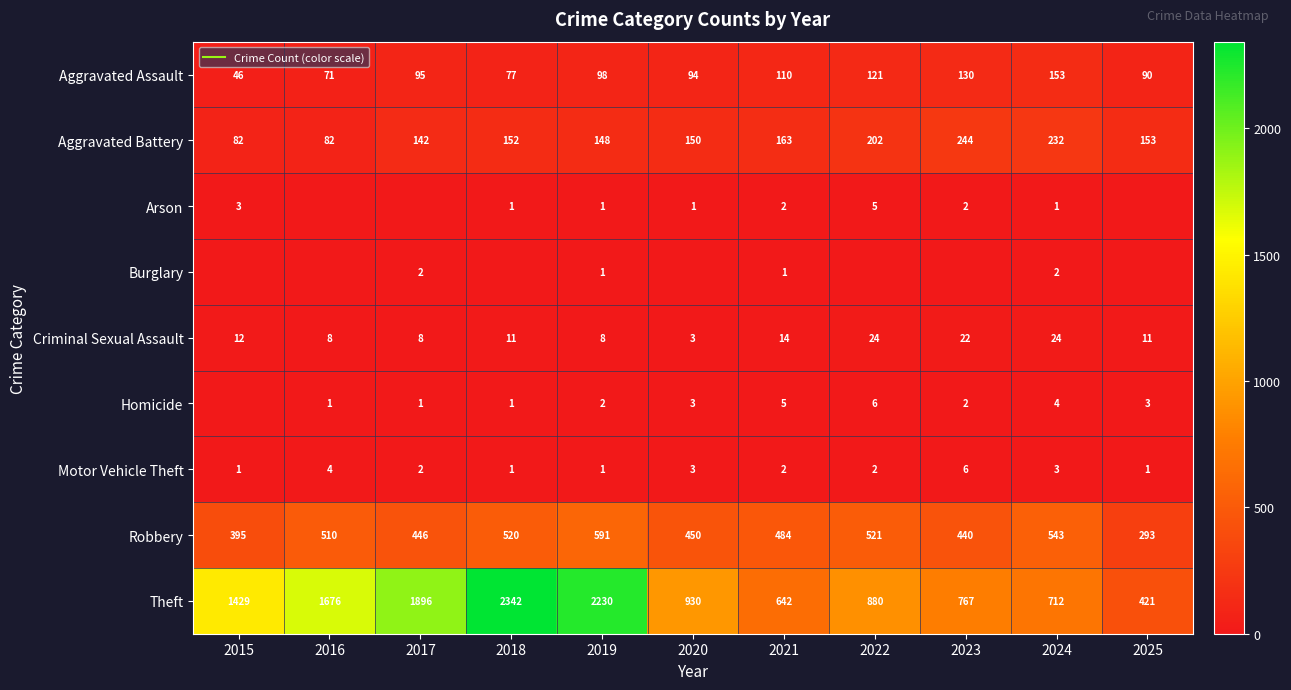

At 2015, list the series in order from smallest to largest.

Burglary, Homicide, Motor Vehicle Theft, Arson, Criminal Sexual Assault, Aggravated Assault, Aggravated Battery, Robbery, Theft